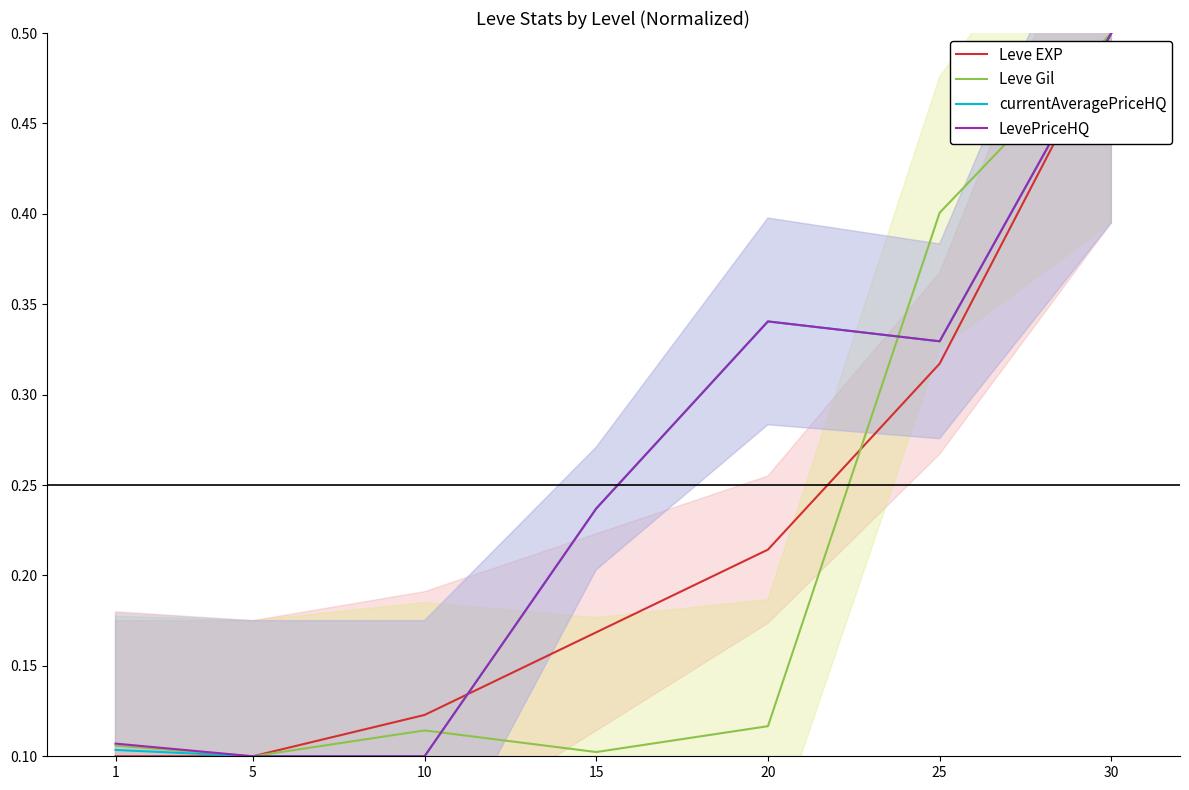

At which label is LevePriceHQ closest to 0?

5